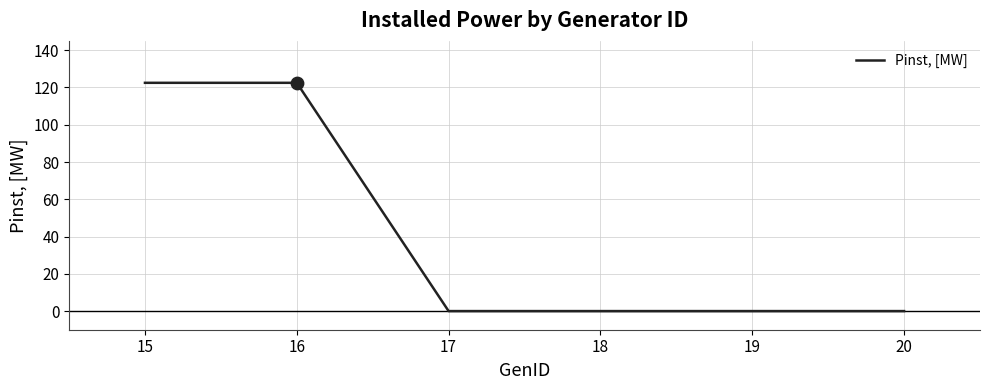

What is the change in value from 16 to 19?

-122.5